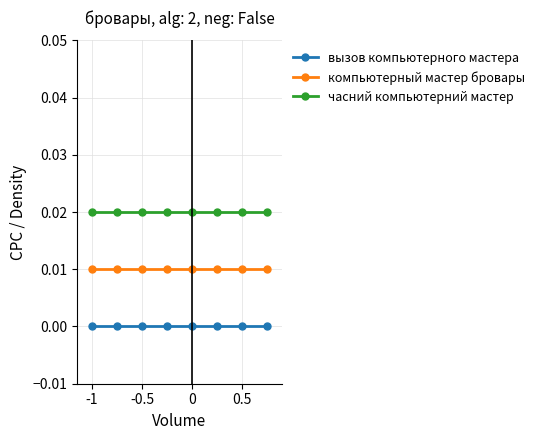

Which series has the largest total across all categories?

часний компьютерний мастер